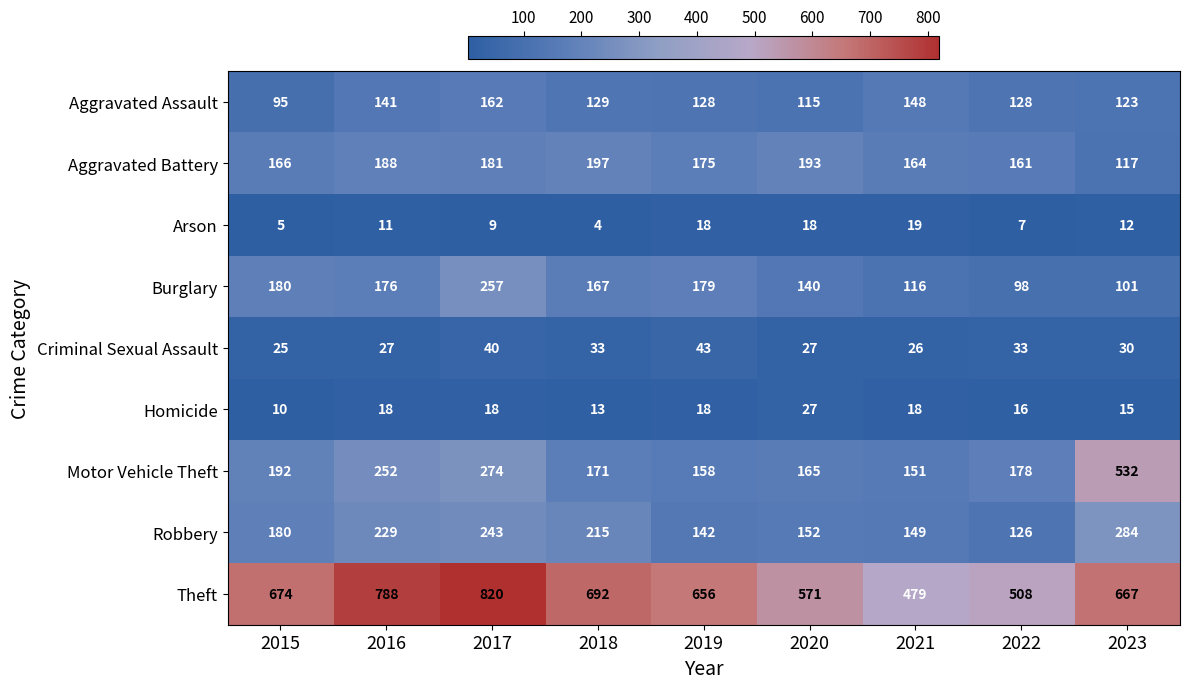

Which series has the largest range (max minus min)?

Motor Vehicle Theft